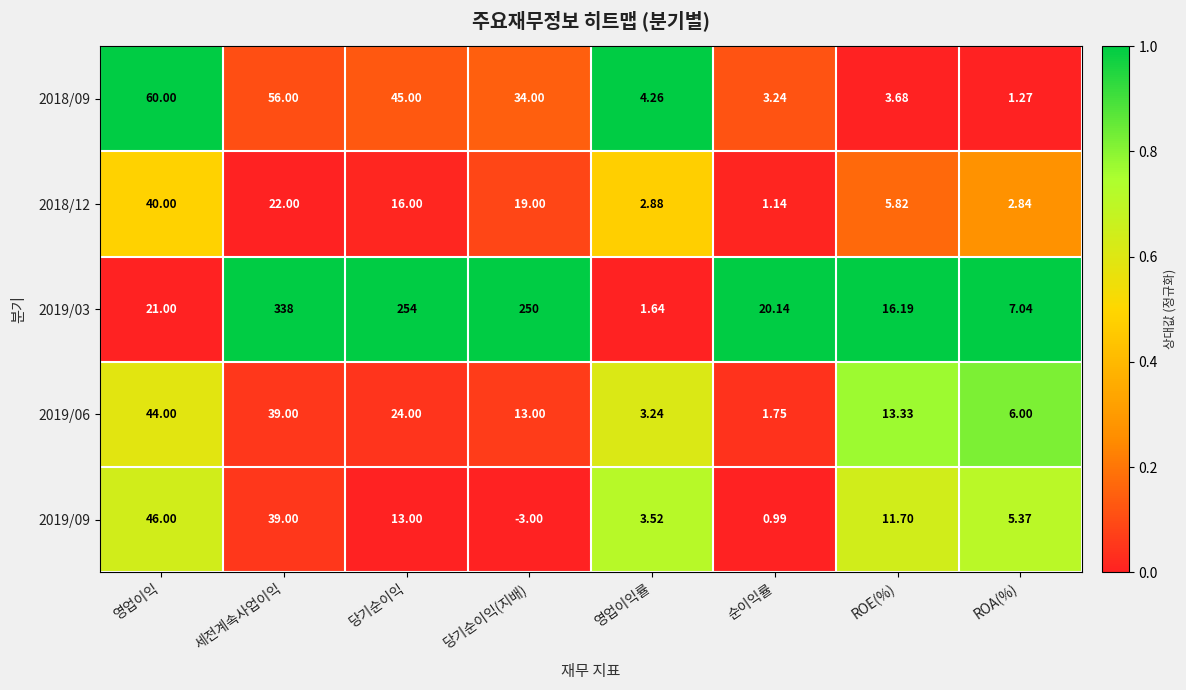

At which category does the chart reach its peak across all series?

세전계속사업이익